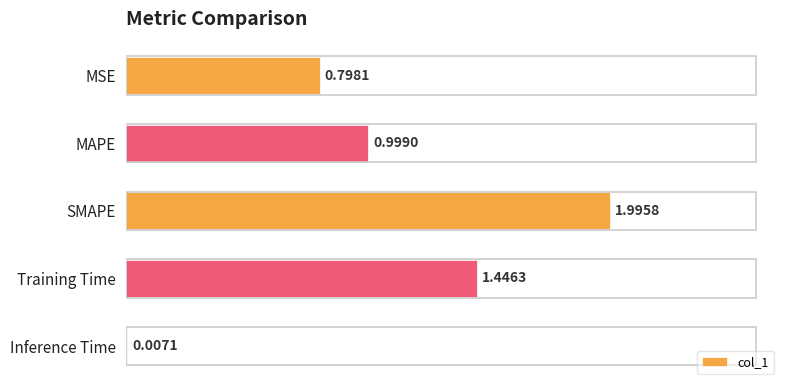

Count the number of data series in this chart.

1